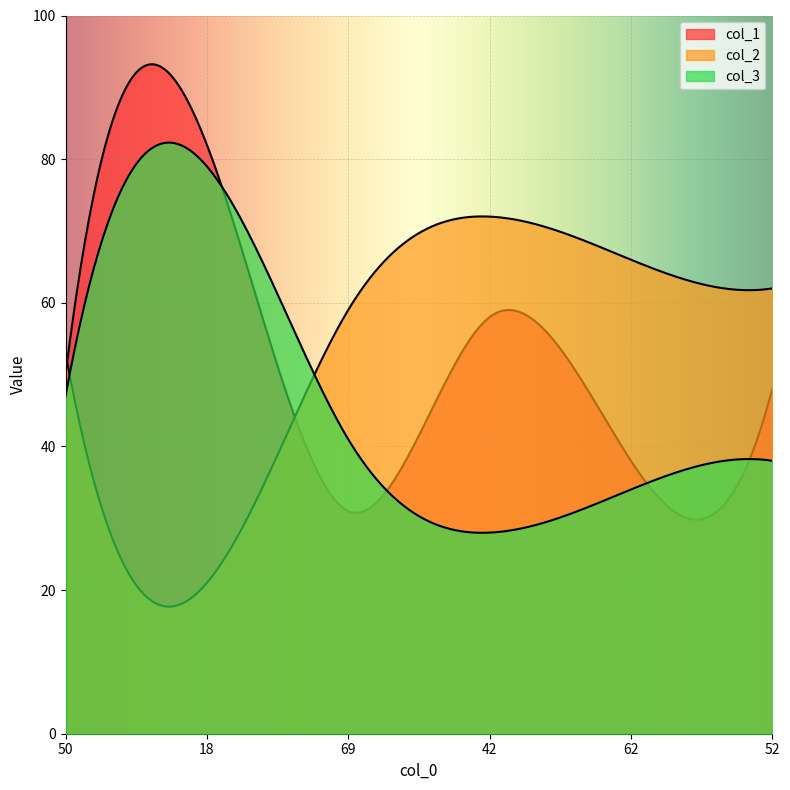

What is the spread (max minus min) of values at 18?

61